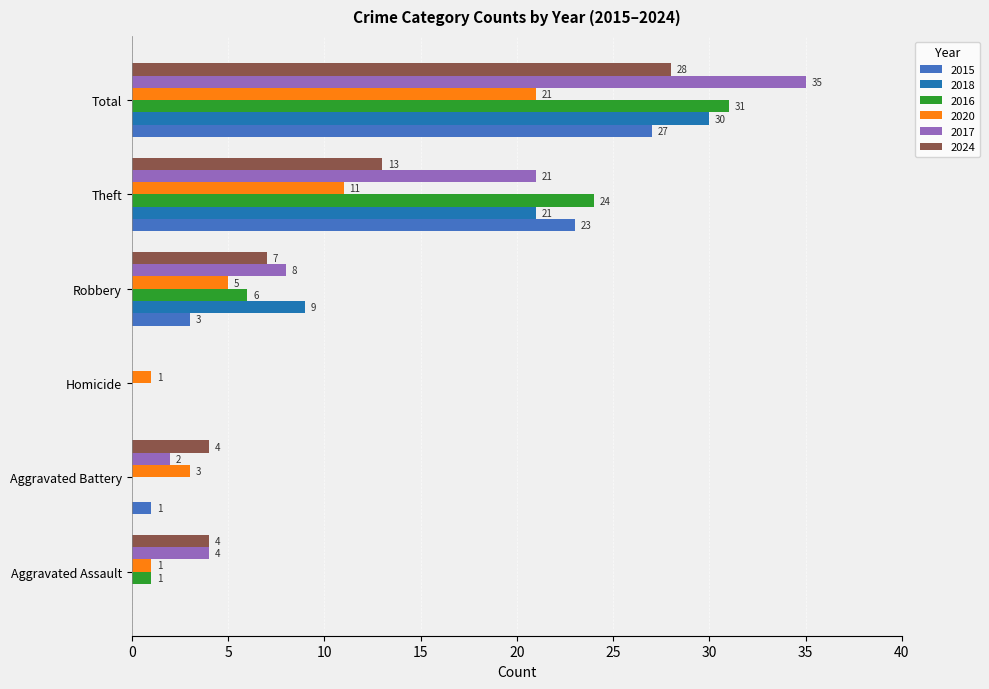

Which series has the largest range (max minus min)?

2017